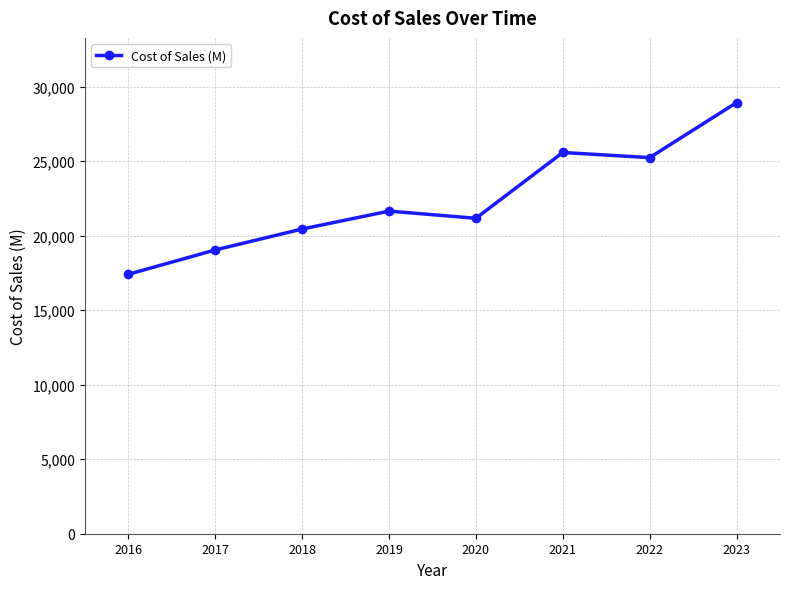

List the labels in order of value, largest first.

2023, 2021, 2022, 2019, 2020, 2018, 2017, 2016